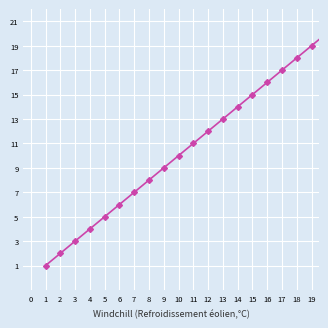

Does the chart have visible grid lines?

Yes